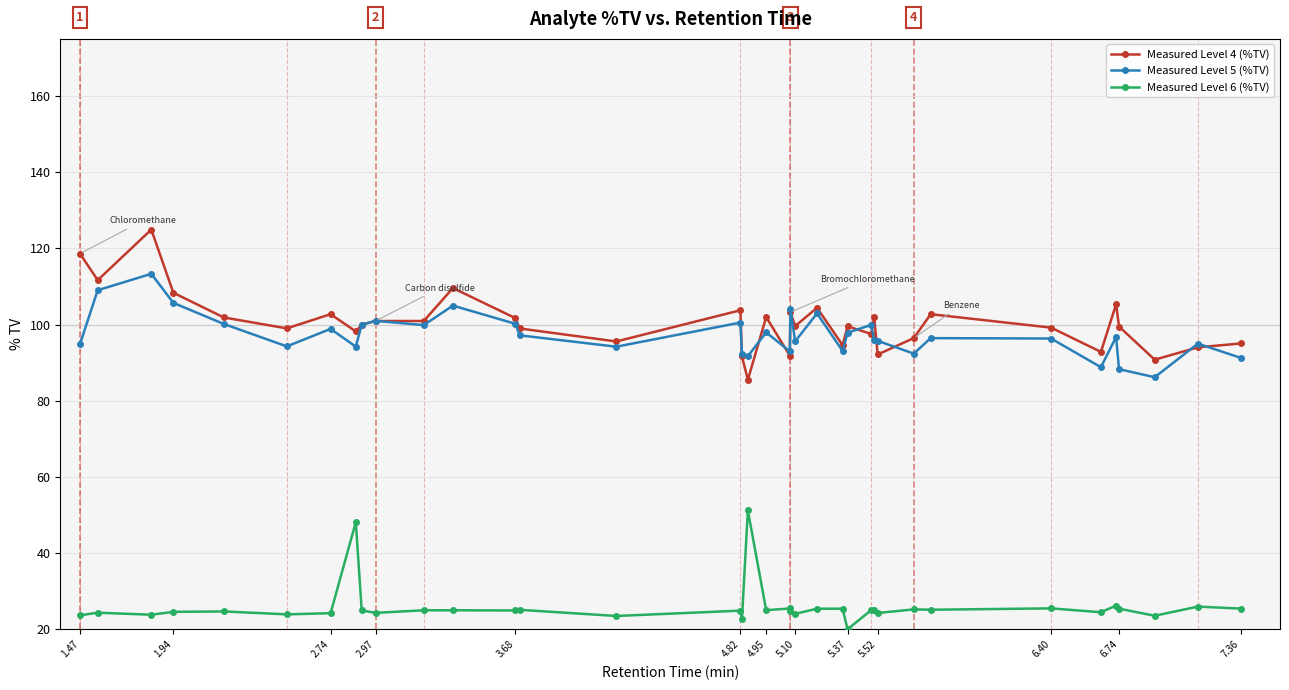

What is the difference between the maximum and second lowest values in the Measured Level 6 (%TV) series?

28.5